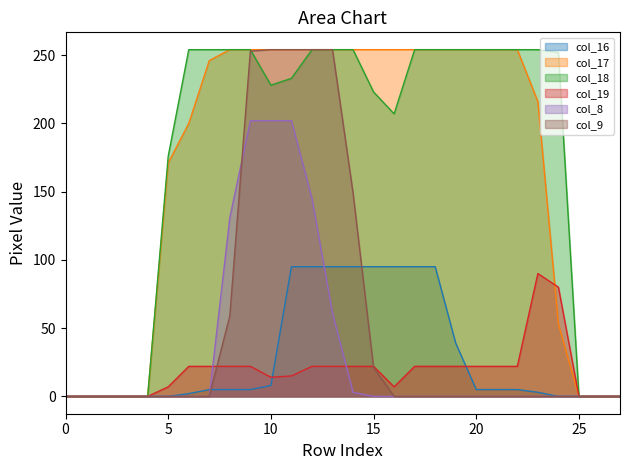

Reading left to right, list all the values displayed in this chart.

col_16: 0=0	1=0	2=0	3=0	4=0	5=0	6=2	7=5	8=5	9=5	10=8	11=95	12=95	13=95	14=95	15=95	16=95	17=95	18=95	19=39	20=5	21=5	22=5	23=3	24=0	25=0	26=0	27=0
col_17: 0=0	1=0	2=0	3=0	4=0	5=171	6=200	7=246	8=254	9=254	10=254	11=254	12=254	13=254	14=254	15=254	16=254	17=254	18=254	19=254	20=254	21=254	22=254	23=216	24=53	25=0	26=0	27=0
col_18: 0=0	1=0	2=0	3=0	4=0	5=176	6=254	7=254	8=254	9=254	10=228	11=233	12=254	13=254	14=254	15=223	16=207	17=254	18=254	19=254	20=254	21=254	22=254	23=254	24=252	25=0	26=0	27=0
col_19: 0=0	1=0	2=0	3=0	4=0	5=7	6=22	7=22	8=22	9=22	10=14	11=15	12=22	13=22	14=22	15=22	16=7	17=22	18=22	19=22	20=22	21=22	22=22	23=90	24=80	25=0	26=0	27=0
col_8: 0=0	1=0	2=0	3=0	4=0	5=0	6=0	7=0	8=131	9=202	10=202	11=202	12=145	13=61	14=3	15=0	16=0	17=0	18=0	19=0	20=0	21=0	22=0	23=0	24=0	25=0	26=0	27=0
col_9: 0=0	1=0	2=0	3=0	4=0	5=0	6=0	7=0	8=59	9=253	10=254	11=254	12=254	13=254	14=149	15=21	16=0	17=0	18=0	19=0	20=0	21=0	22=0	23=0	24=0	25=0	26=0	27=0